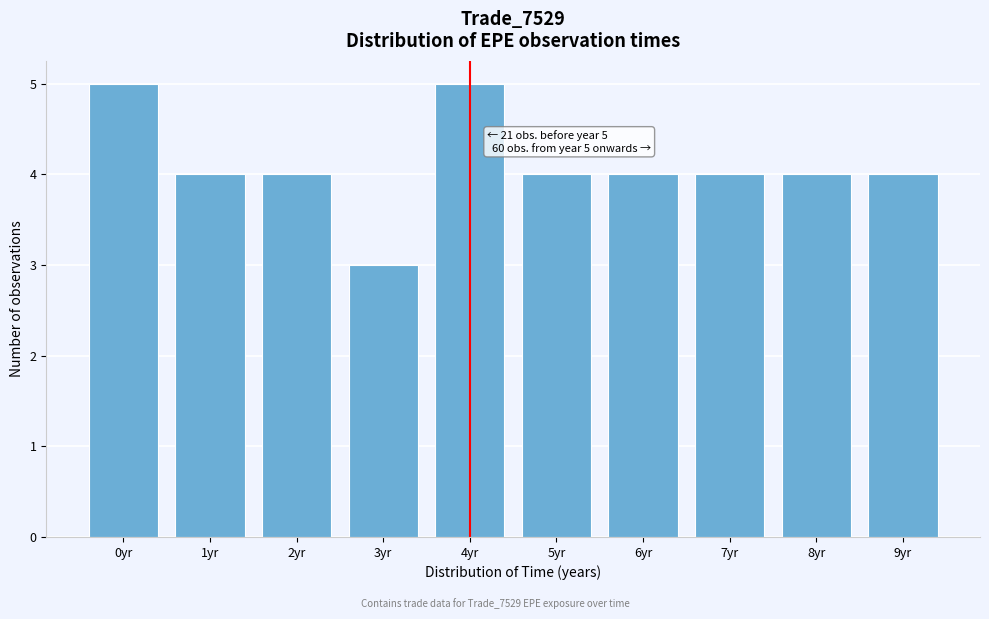

Reading left to right, transcribe all the data shown in this chart.

0yr=5	1yr=4	2yr=4	3yr=3	4yr=5	5yr=4	6yr=4	7yr=4	8yr=4	9yr=4